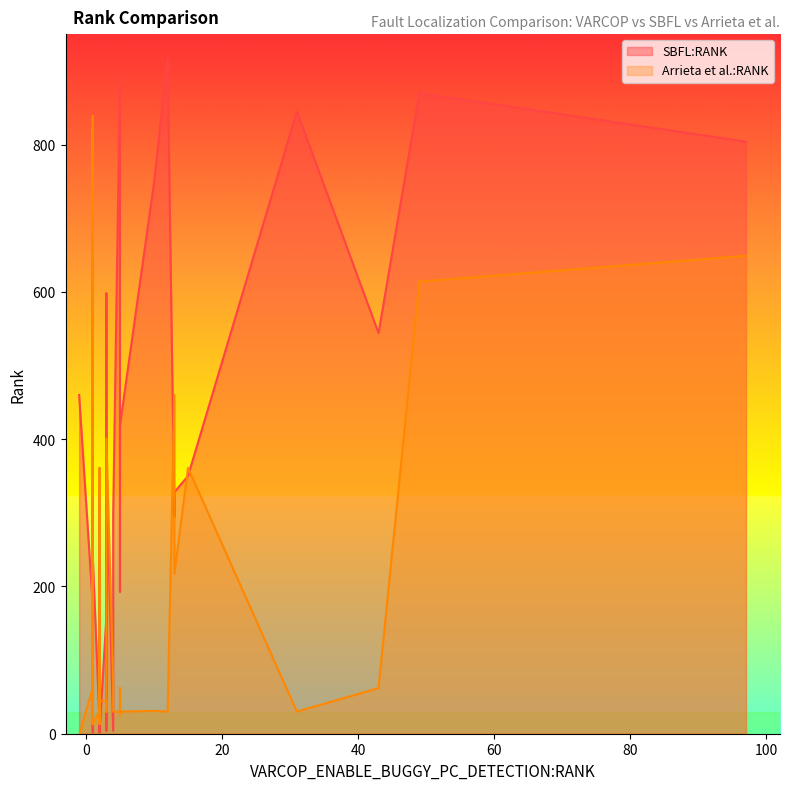

List the series in order of their peak value, lowest first.

Arrieta et al.:RANK, SBFL:RANK